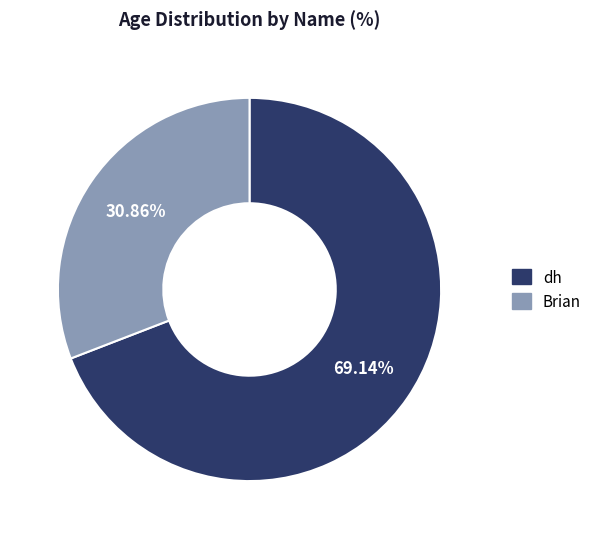

How many segments does this pie chart have?

2